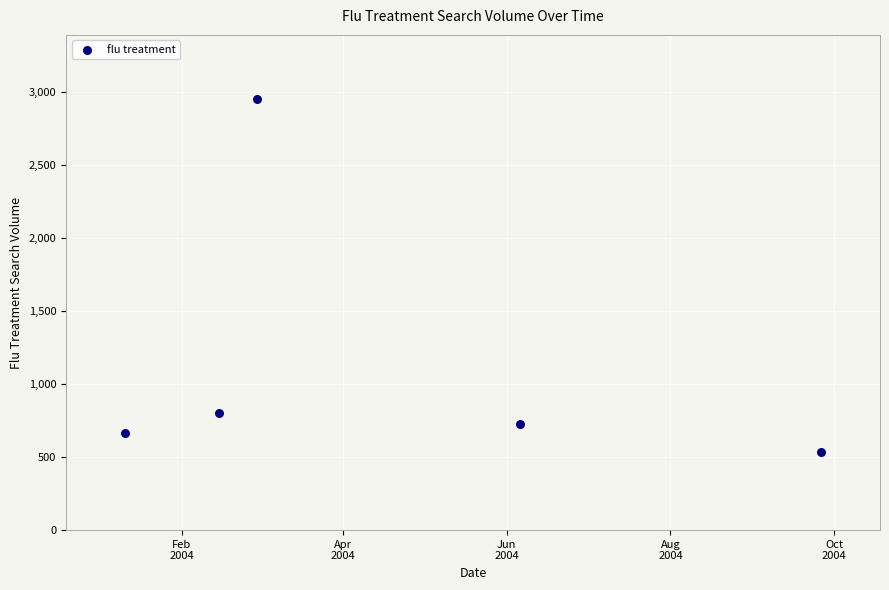

What Y value in the scatter plot is closest to 1740?

804.5